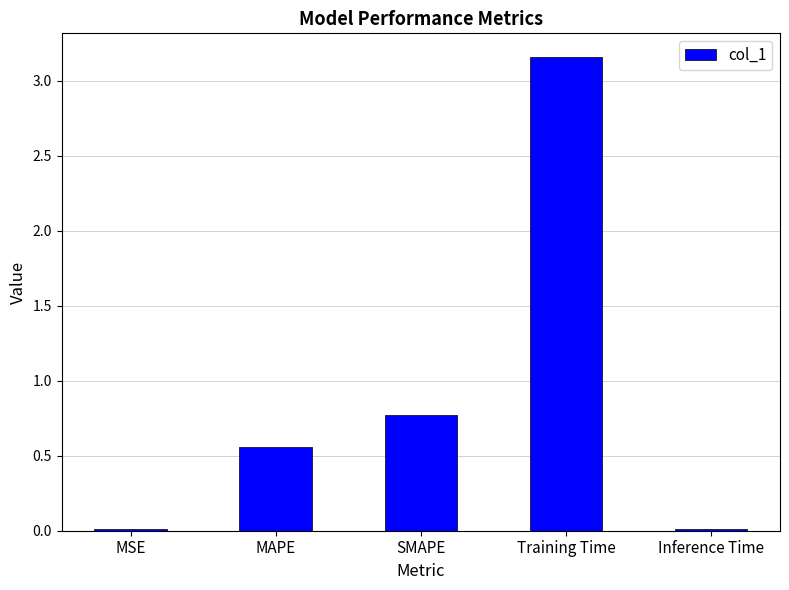

How many bars are there in total?

5